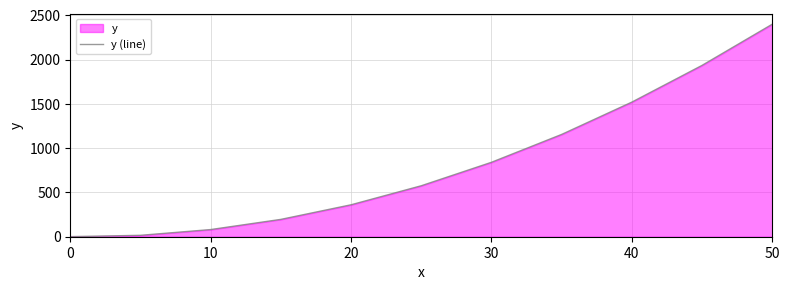

True or false: the data shows 1 at 0.

True